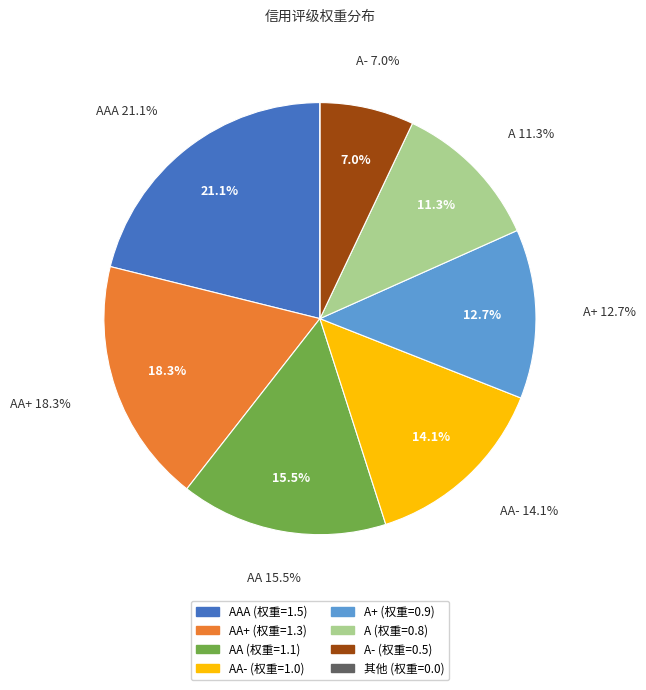

True or false: 其他 accounts for 1% of the total.

False